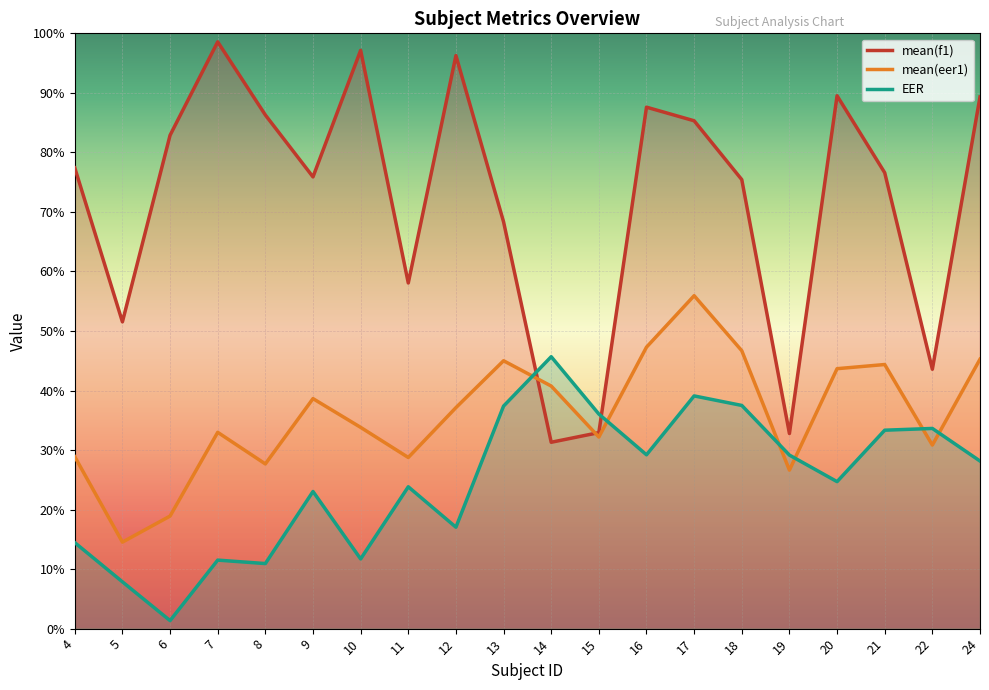

True or false: EER has more than 2 points higher than both neighbors.

True